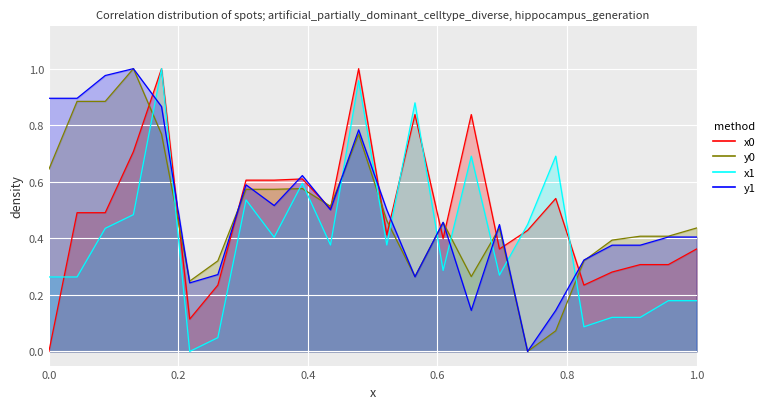

True or false: y1_line has more than 0 interior local peaks.

True